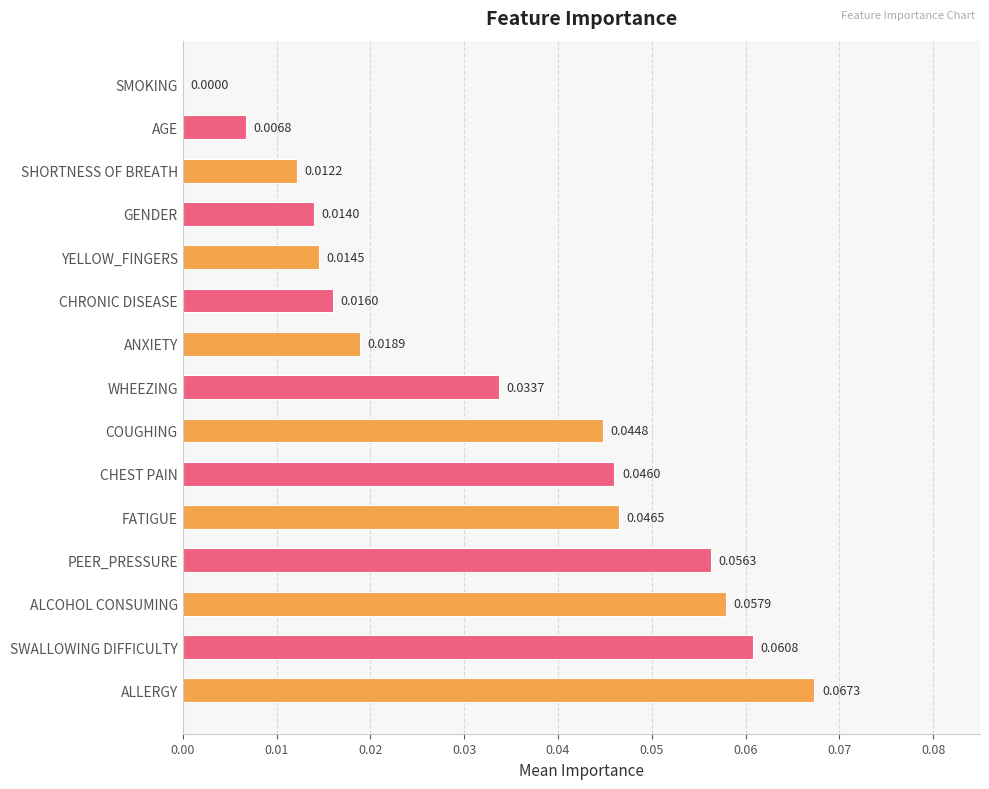

Count the number of categories in the chart.

15